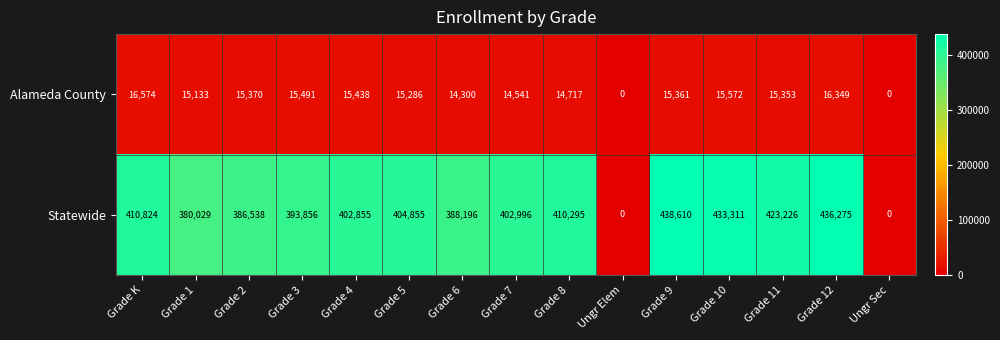

What is the difference between the second highest and minimum values in the Alameda County series?

16349